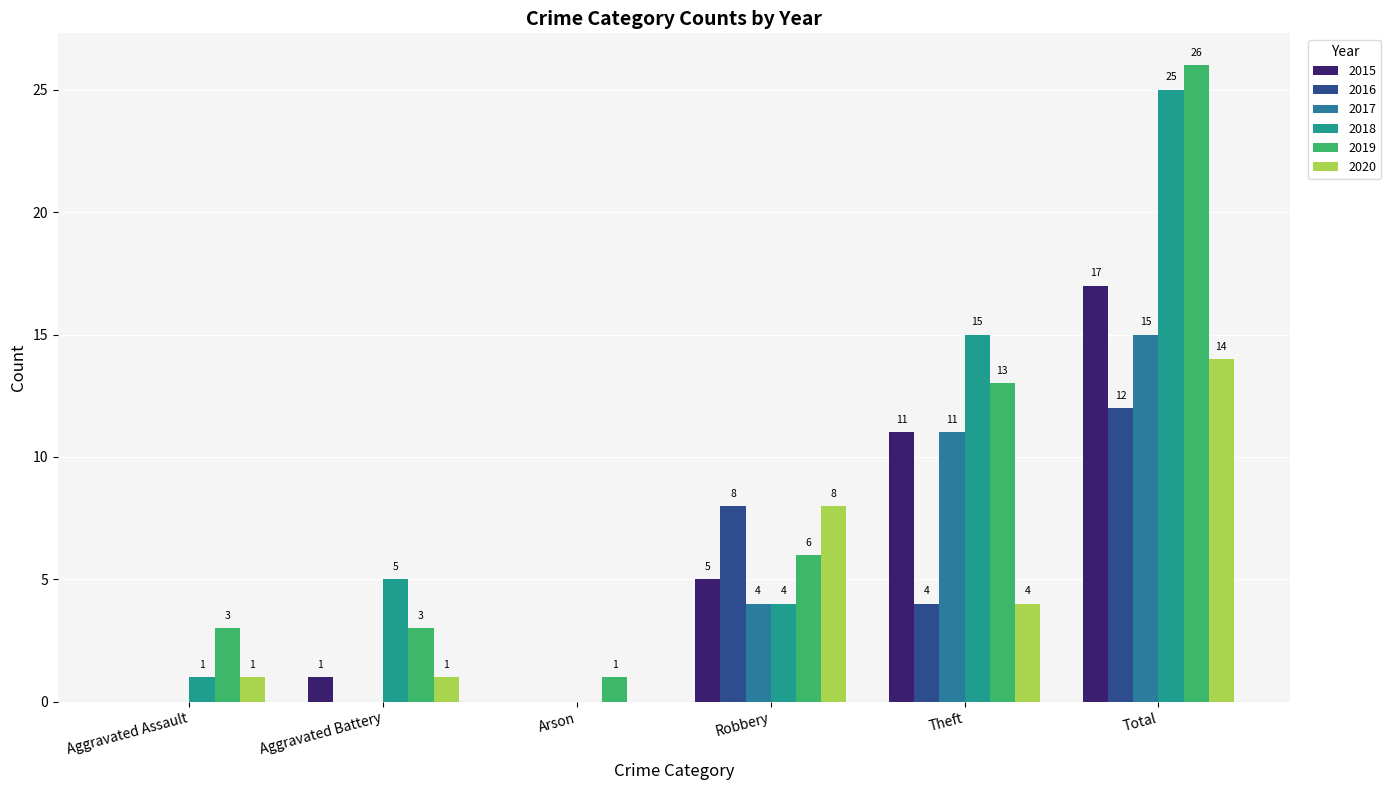

Which series has the largest total across all categories?

2019